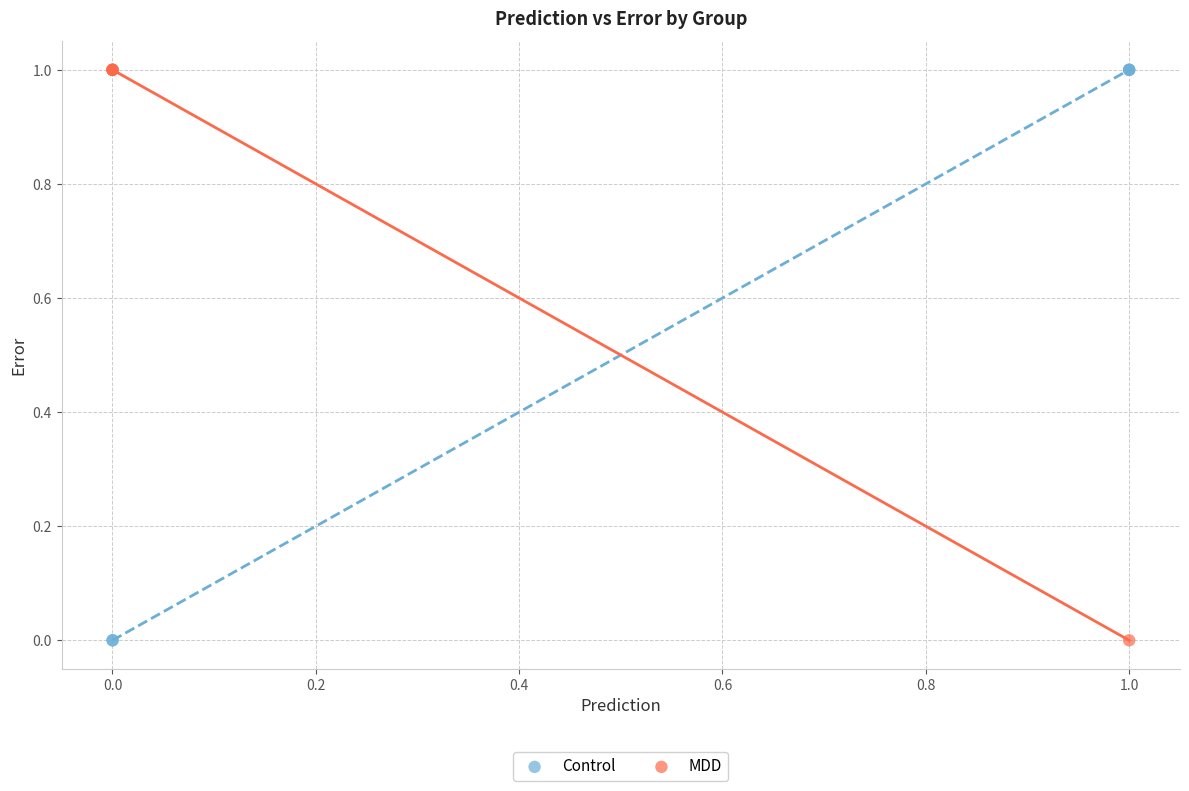

What are all the series names shown in the legend?

Control, MDD